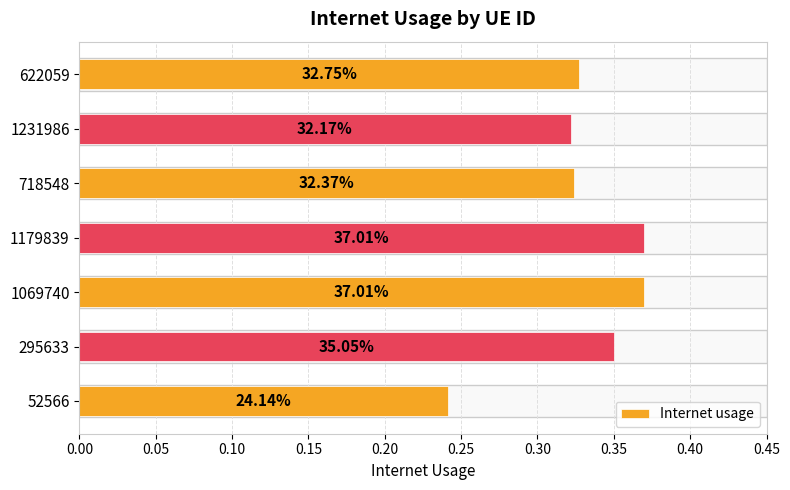

How many bars are there in total?

7